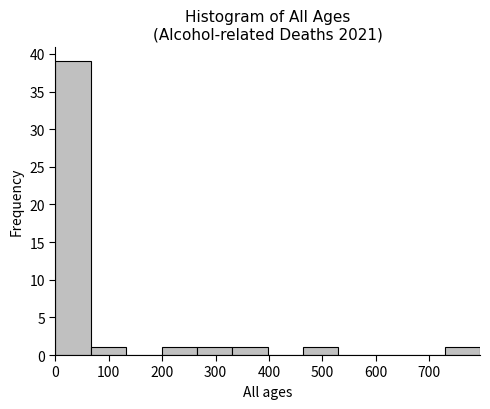

Reading left to right, transcribe this chart: for each bar, give the range it covers on the x-axis and its height. Neither the bar edges nor the heights are printed on the chart, so give them approximately, as read against the axes.

0 to 70: 39
70 to 130: 1
130 to 200: 0
200 to 270: 1
270 to 330: 1
330 to 400: 1
400 to 460: 0
460 to 530: 1
530 to 600: 0
600 to 660: 0
660 to 730: 0
730 to 800: 1